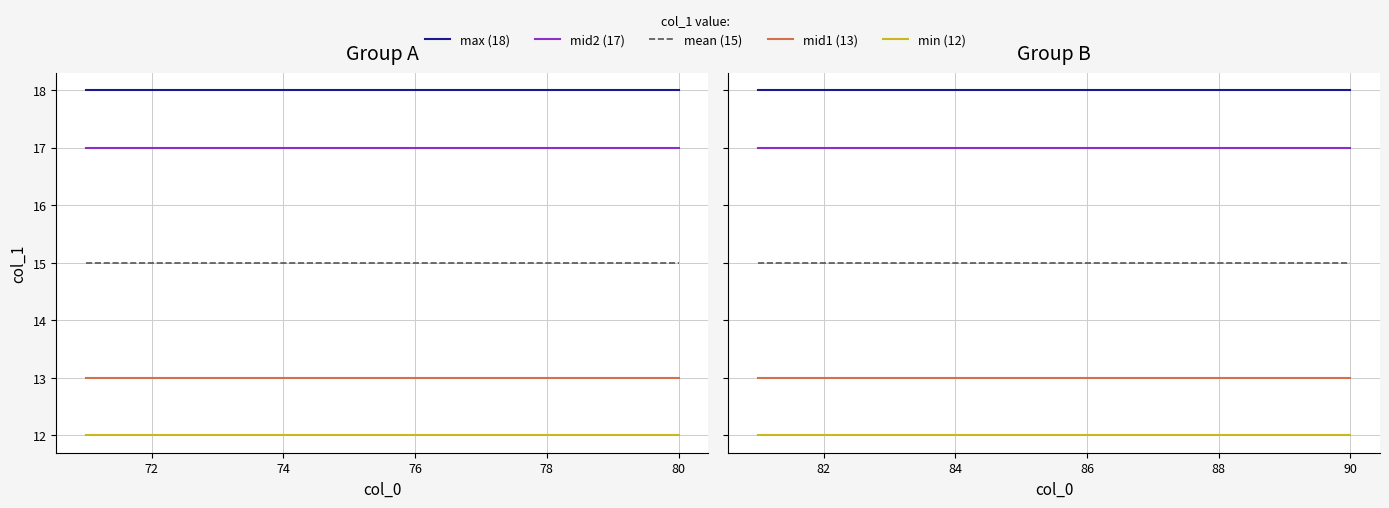

List the series in order of their peak value, lowest first.

min (12), mid1 (13), mean (15), mid2 (17), max (18)